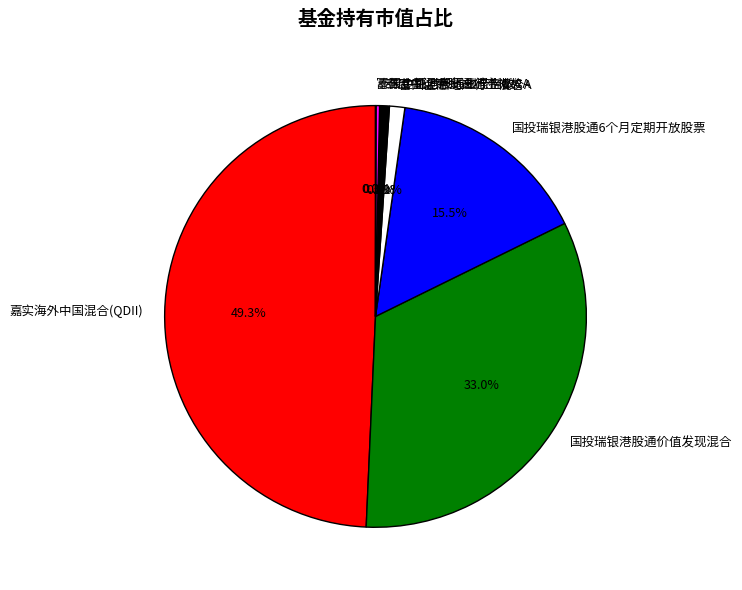

Is it true that 泰康中证港股通地产指数C is 0% of the pie?

True